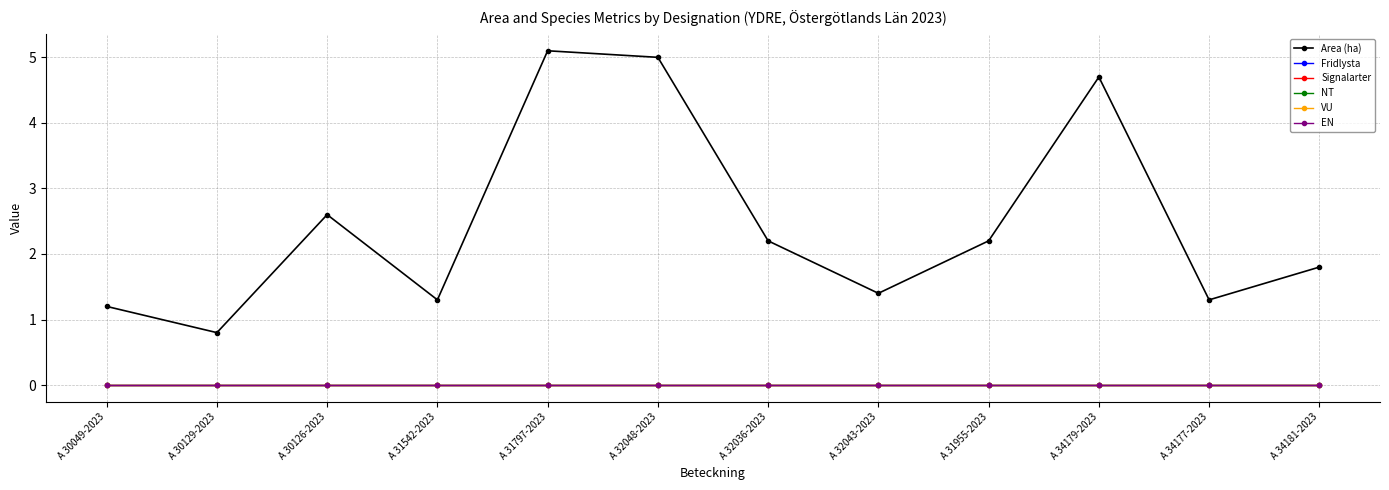

Which series has the largest total across all categories?

Area (ha)